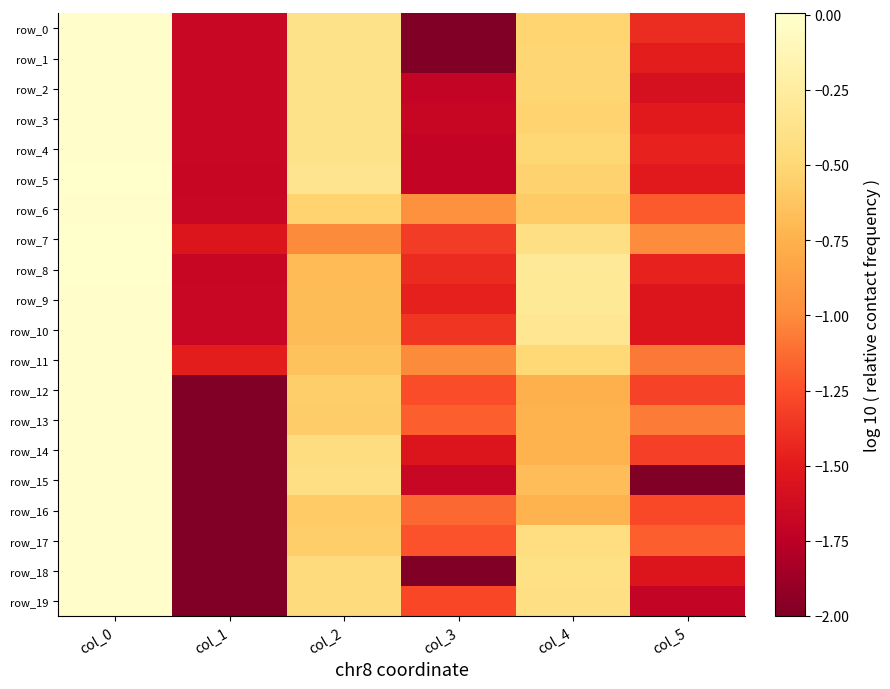

Reading right to left, list all the values displayed in this chart.

row_0: col_5=-1.4	col_4=-0.5	col_3=-2.0	col_2=-0.4	col_1=-1.7	col_0=-0.0
row_1: col_5=-1.5	col_4=-0.5	col_3=-2.0	col_2=-0.4	col_1=-1.7	col_0=-0.0
row_2: col_5=-1.6	col_4=-0.5	col_3=-1.7	col_2=-0.4	col_1=-1.7	col_0=-0.0
row_3: col_5=-1.5	col_4=-0.5	col_3=-1.7	col_2=-0.4	col_1=-1.7	col_0=-0.0
row_4: col_5=-1.5	col_4=-0.5	col_3=-1.7	col_2=-0.4	col_1=-1.7	col_0=-0.0
row_5: col_5=-1.5	col_4=-0.5	col_3=-1.7	col_2=-0.4	col_1=-1.7	col_0=-0.0
row_6: col_5=-1.2	col_4=-0.6	col_3=-1.0	col_2=-0.5	col_1=-1.7	col_0=-0.0
row_7: col_5=-1.0	col_4=-0.4	col_3=-1.3	col_2=-1.0	col_1=-1.5	col_0=-0.0
row_8: col_5=-1.5	col_4=-0.3	col_3=-1.4	col_2=-0.7	col_1=-1.7	col_0=0.0
row_9: col_5=-1.5	col_4=-0.3	col_3=-1.5	col_2=-0.7	col_1=-1.7	col_0=-0.0
row_10: col_5=-1.5	col_4=-0.3	col_3=-1.4	col_2=-0.7	col_1=-1.7	col_0=-0.0
row_11: col_5=-1.1	col_4=-0.5	col_3=-1.0	col_2=-0.6	col_1=-1.5	col_0=-0.0
row_12: col_5=-1.3	col_4=-0.8	col_3=-1.2	col_2=-0.6	col_1=-2.0	col_0=-0.0
row_13: col_5=-1.1	col_4=-0.7	col_3=-1.2	col_2=-0.6	col_1=-2.0	col_0=-0.0
row_14: col_5=-1.3	col_4=-0.7	col_3=-1.5	col_2=-0.4	col_1=-2.0	col_0=-0.0
row_15: col_5=-2.0	col_4=-0.7	col_3=-1.7	col_2=-0.4	col_1=-2.0	col_0=-0.0
row_16: col_5=-1.3	col_4=-0.7	col_3=-1.1	col_2=-0.6	col_1=-2.0	col_0=-0.0
row_17: col_5=-1.2	col_4=-0.4	col_3=-1.2	col_2=-0.6	col_1=-2.0	col_0=-0.0
row_18: col_5=-1.5	col_4=-0.4	col_3=-2.0	col_2=-0.5	col_1=-2.0	col_0=-0.0
row_19: col_5=-1.7	col_4=-0.4	col_3=-1.3	col_2=-0.5	col_1=-2.0	col_0=-0.0